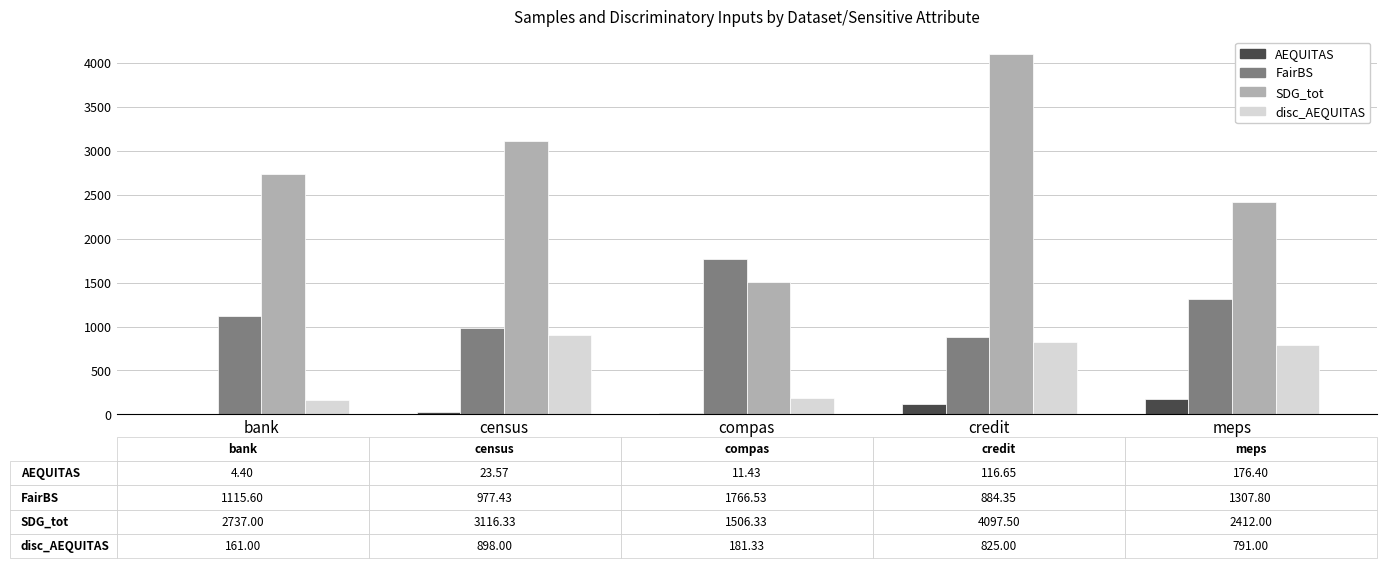

At which label does AEQUITAS first exceed 23?

census